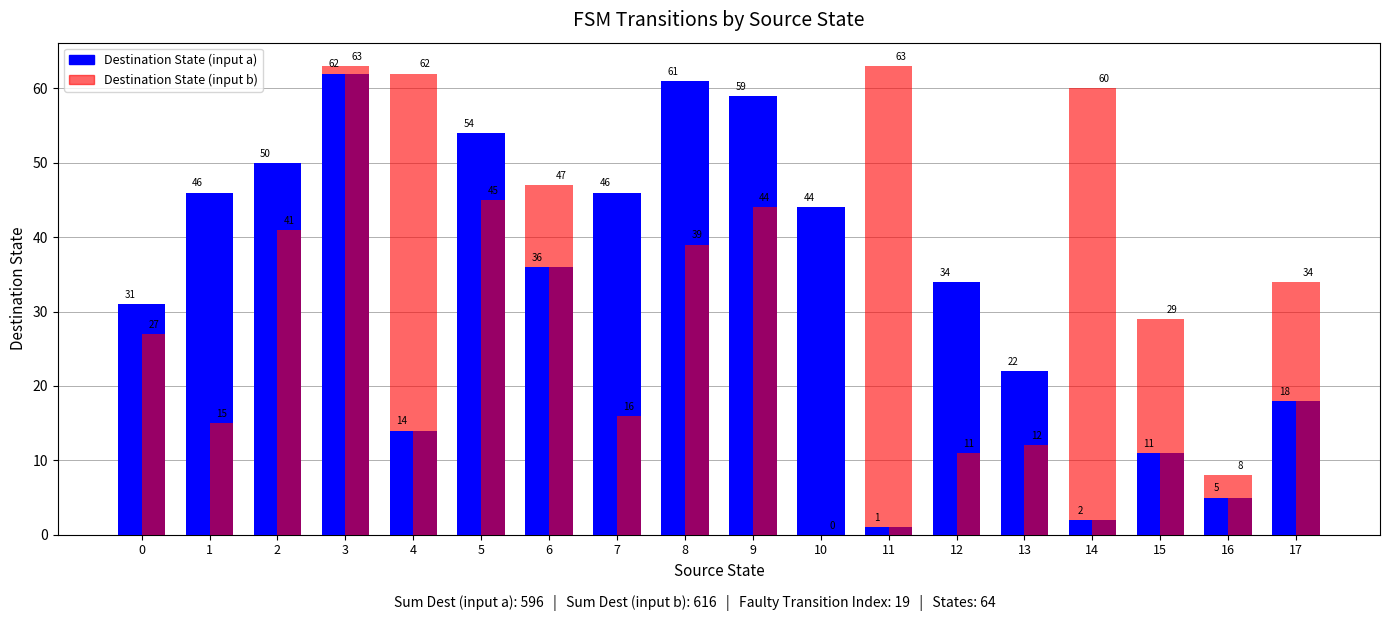

Reading left to right, transcribe all the data shown in this chart.

Destination State (input a): 0=31	1=46	2=50	3=62	4=14	5=54	6=36	7=46	8=61	9=59	10=44	11=1	12=34	13=22	14=2	15=11	16=5	17=18
Destination State (input b): 0=27	1=15	2=41	3=63	4=62	5=45	6=47	7=16	8=39	9=44	10=0	11=63	12=11	13=12	14=60	15=29	16=8	17=34